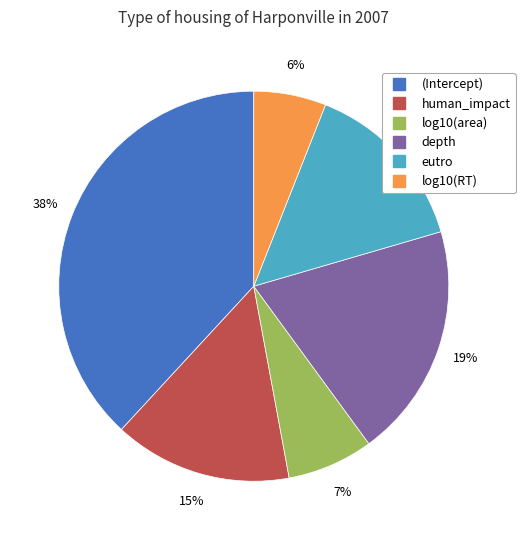

To the nearest percent, what is the difference between the eutro and log10(area) slice percentages?

7%